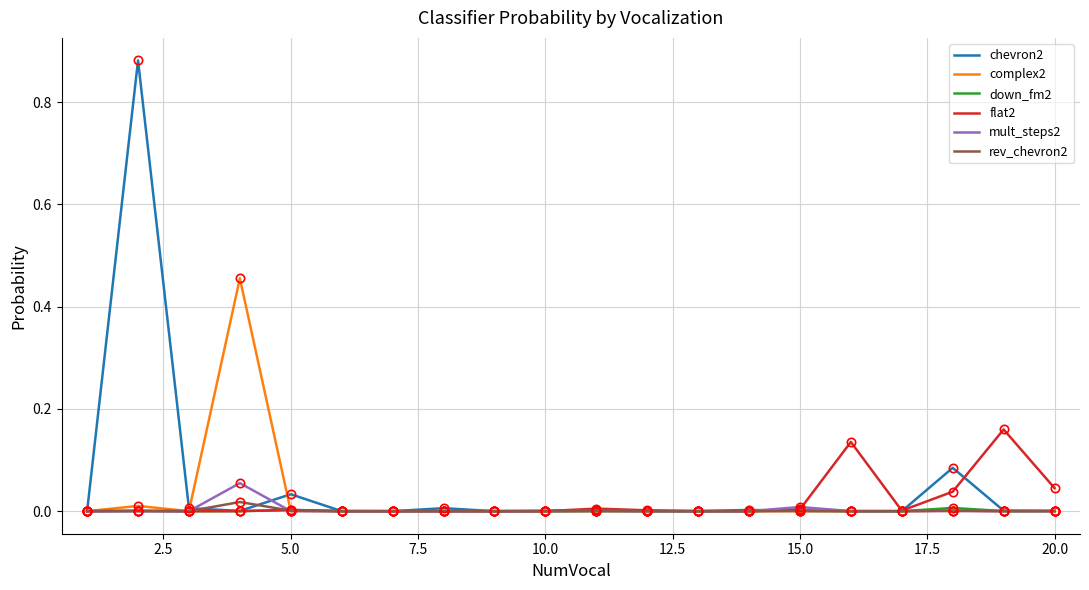

Which series has the largest range (max minus min)?

chevron2